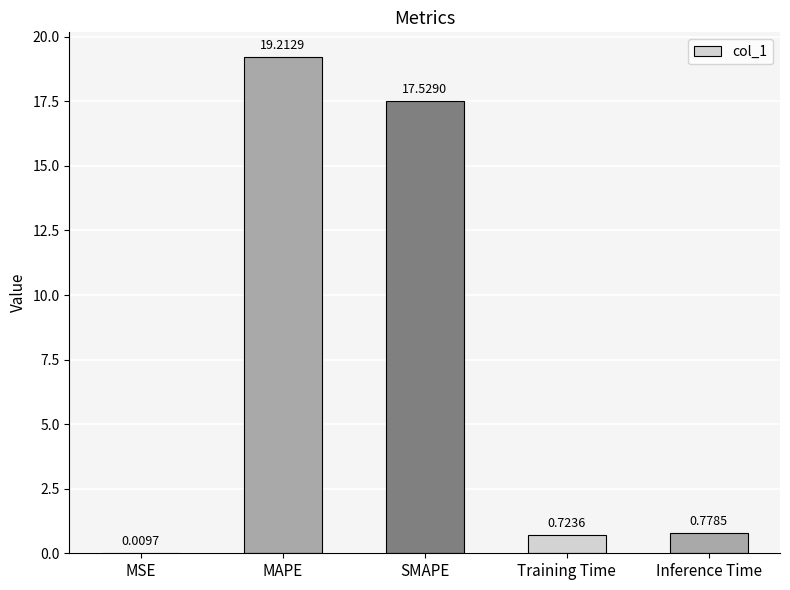

What is the difference between the values at MSE and SMAPE?

17.5